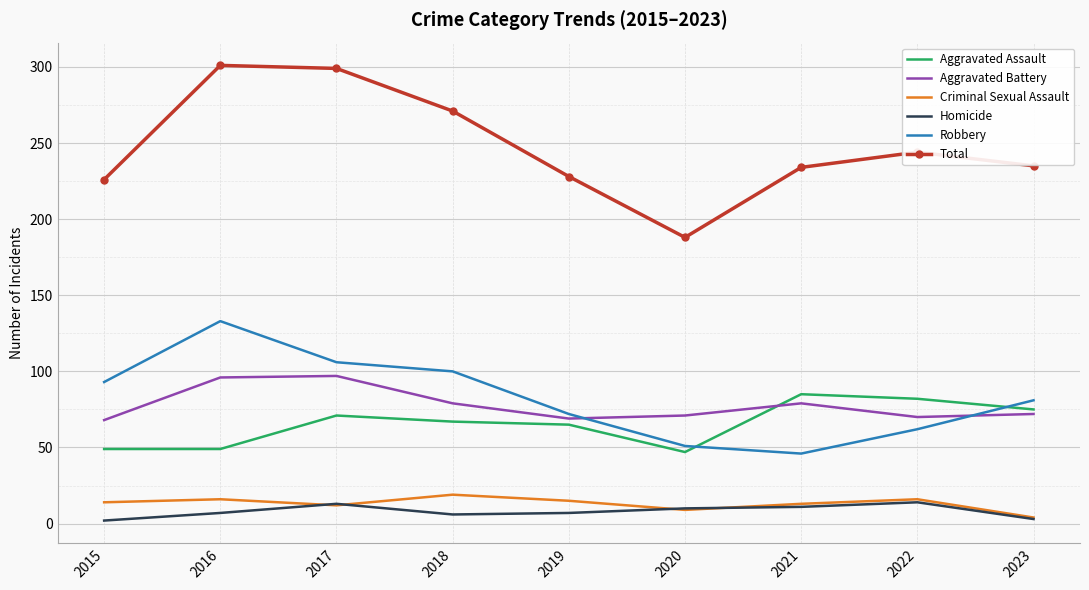

Which series has the largest total across all categories?

Total